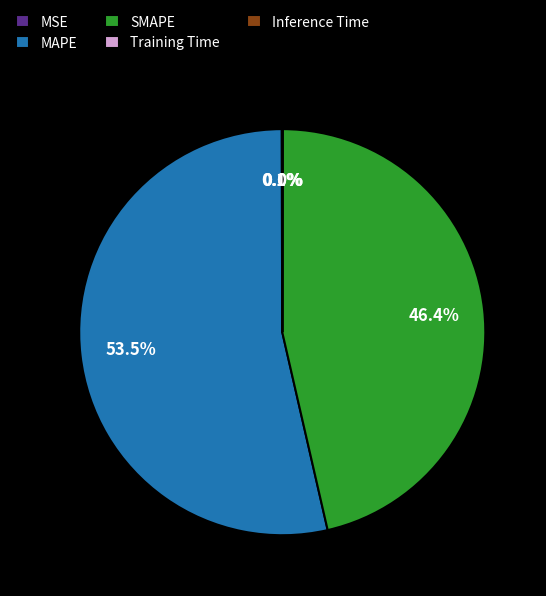

Which slice represents more than half of the pie?

MAPE